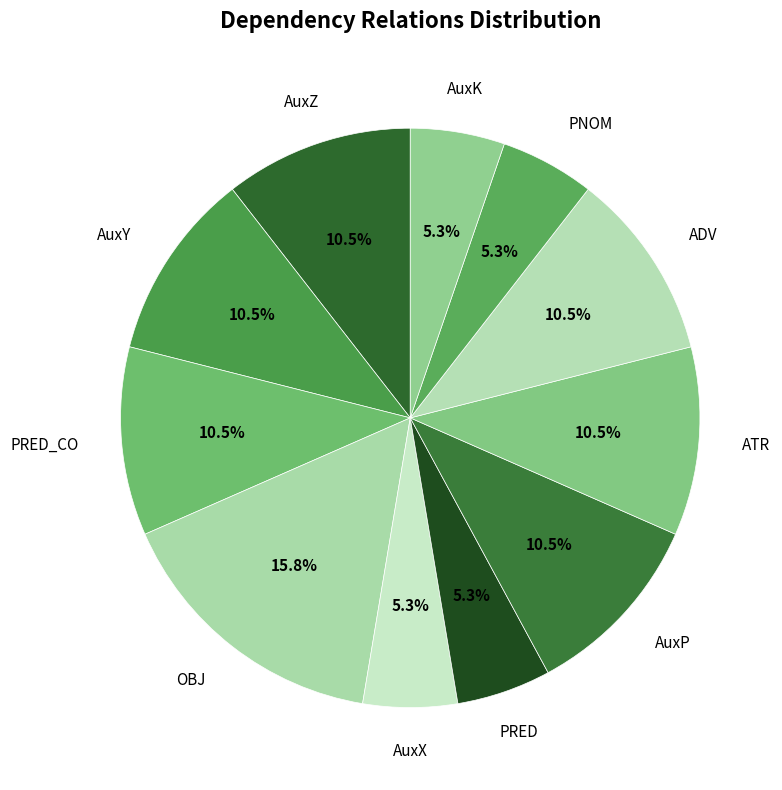

Is AuxP the majority of the pie?

No